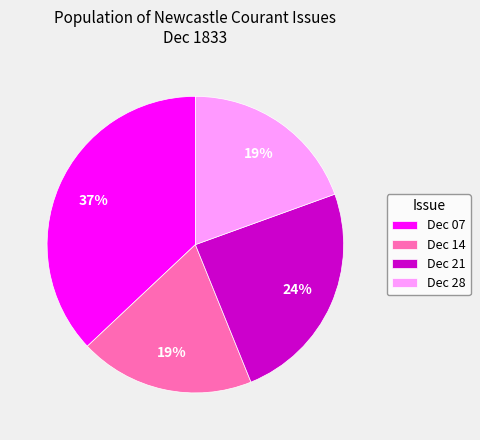

True or false: Dec 21 accounts for 31% of the total.

False